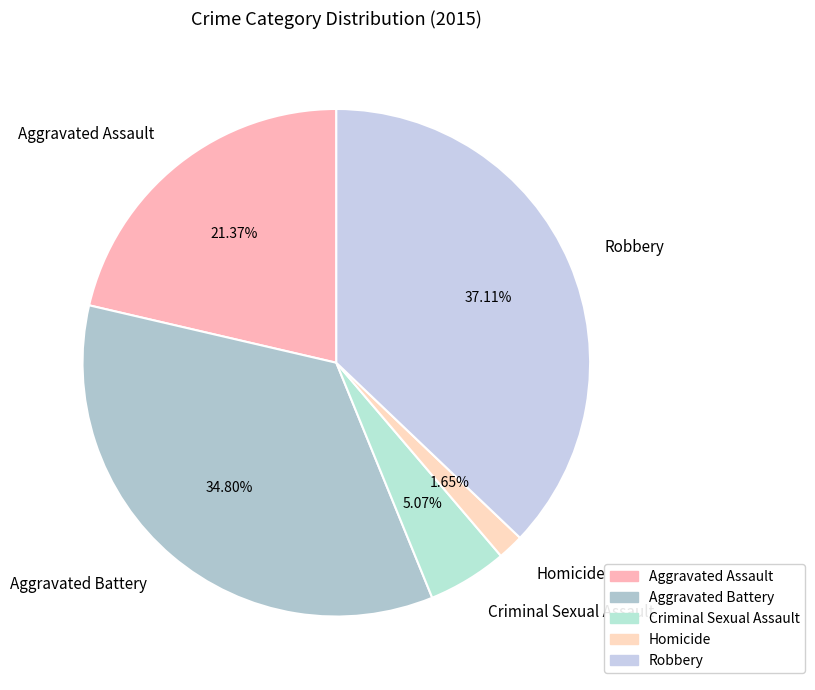

Is Aggravated Battery the majority of the pie?

No